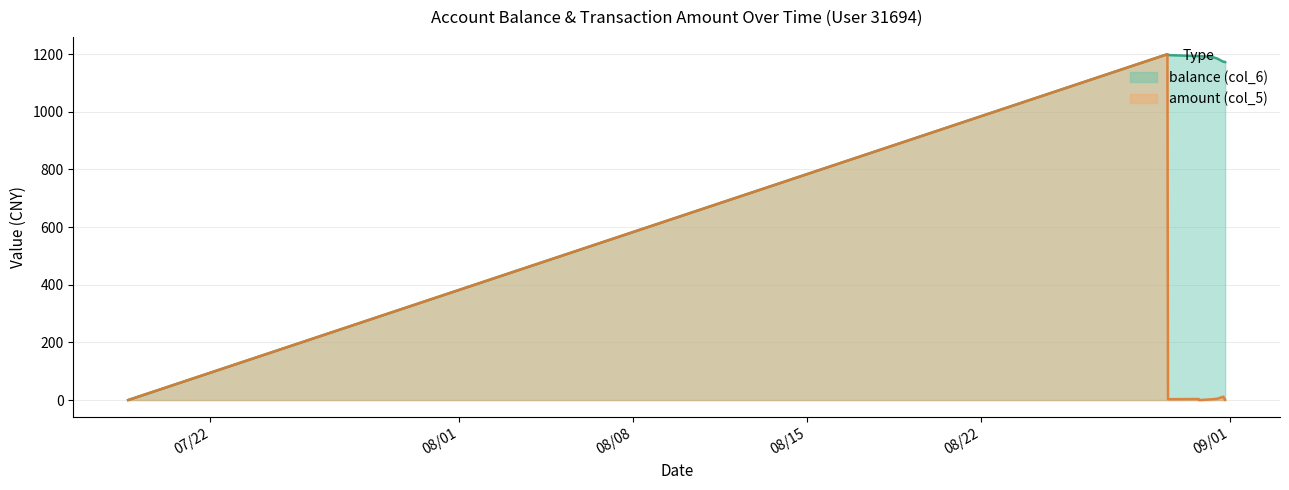

What is the total value across all series at 2014/08/31 19:37:34?

1173.5